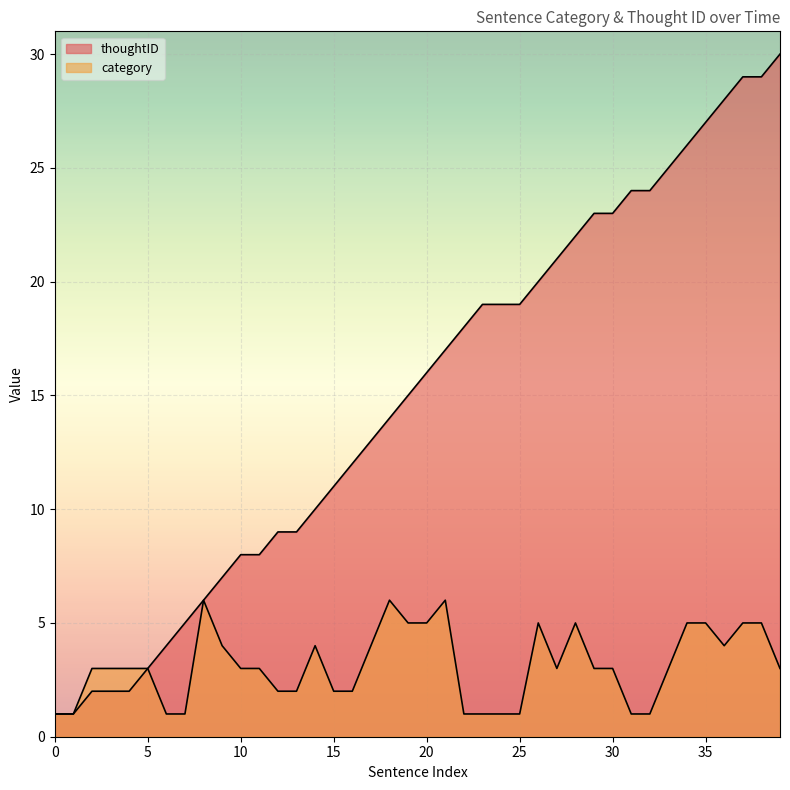

At which category is the sum across all series the highest?

37